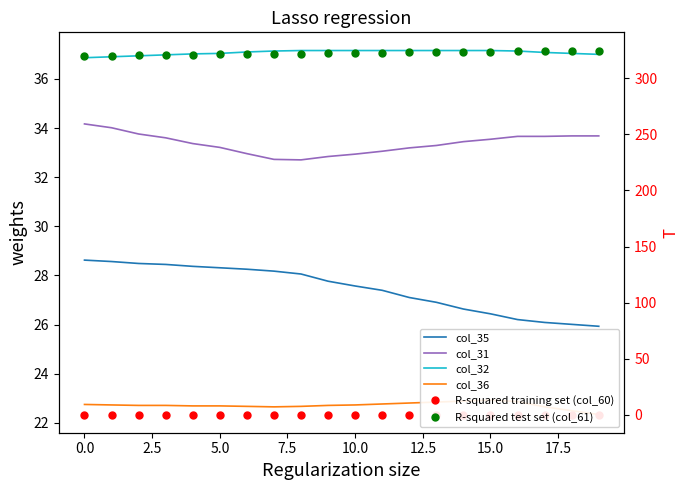

True or false: col_35 and R-squared training set (col_60) intersect in this chart.

False